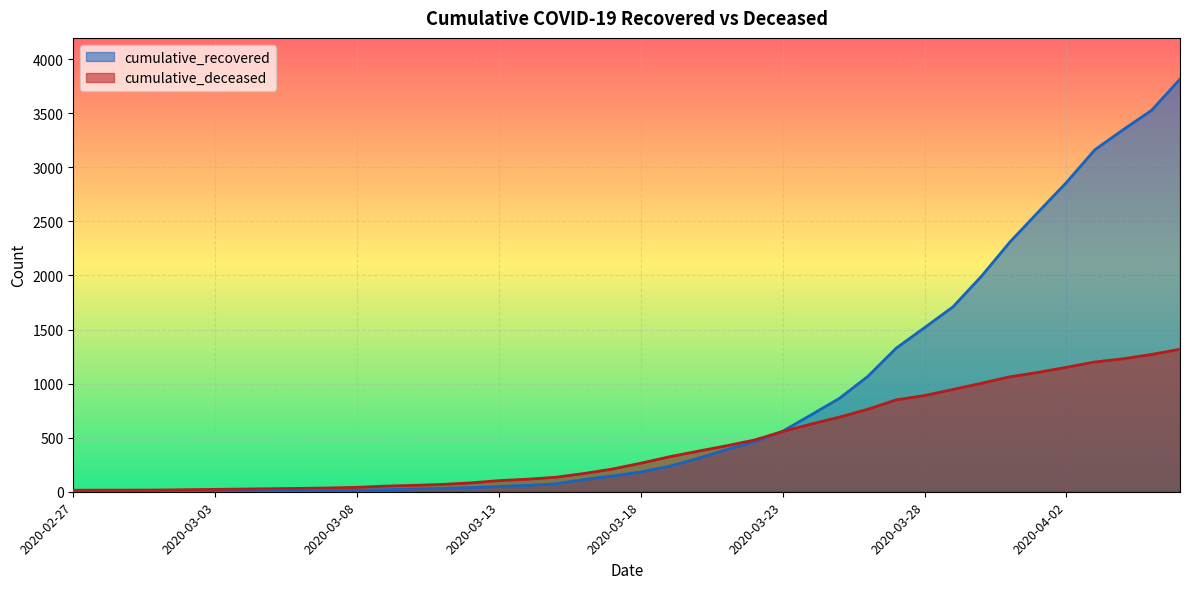

How many intersections are there between cumulative_deceased and cumulative_recovered?

1